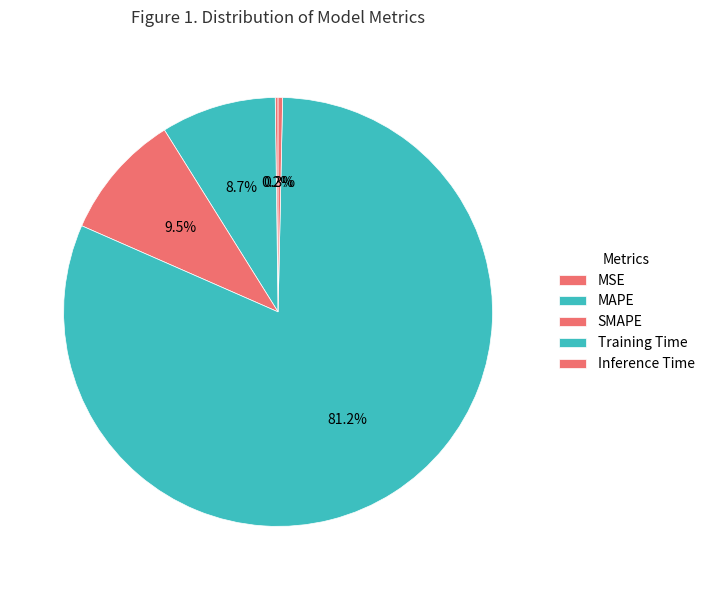

Which slice is the smallest?

MSE